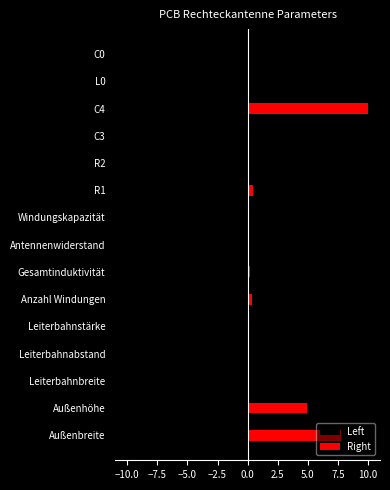

At how many categories does at least one series exceed 9?

1